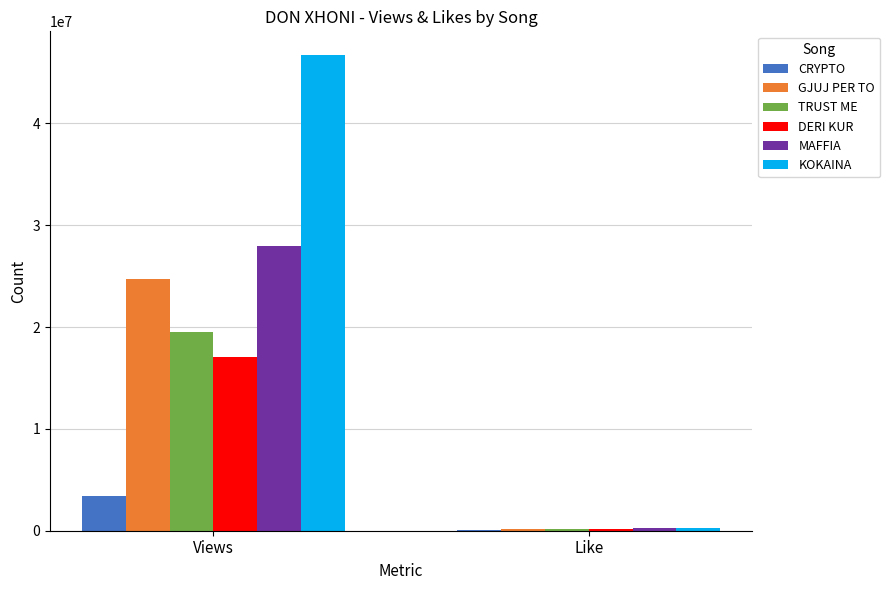

What is the sum of all DERI KUR values?

17131670